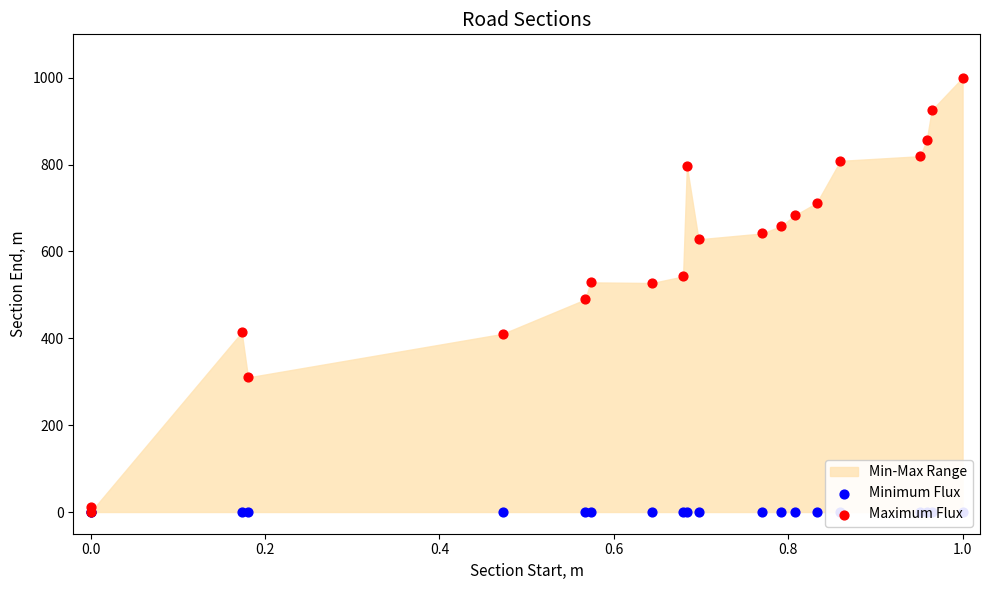

Is the value of Maximum Flux at 11 greater than the value of Minimum Flux at 0.8?

Yes